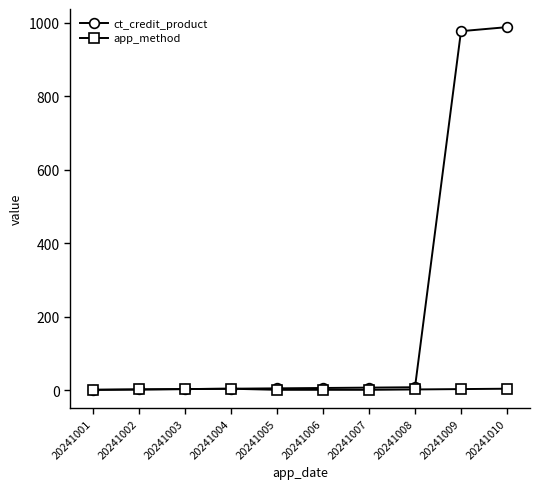

What is the value of the app_method point at the 8th from the left?

2